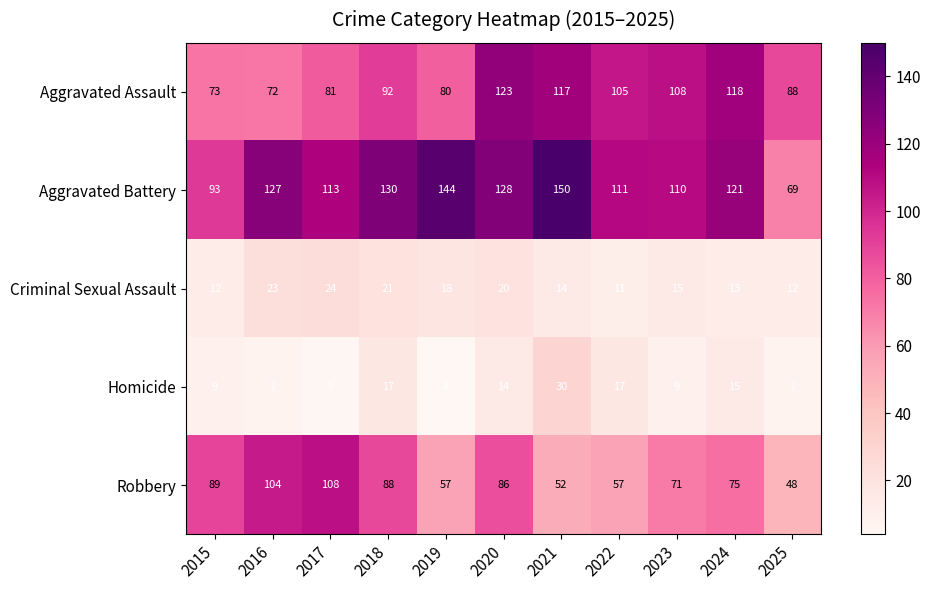

What is the spread (max minus min) of values at 2017?

108